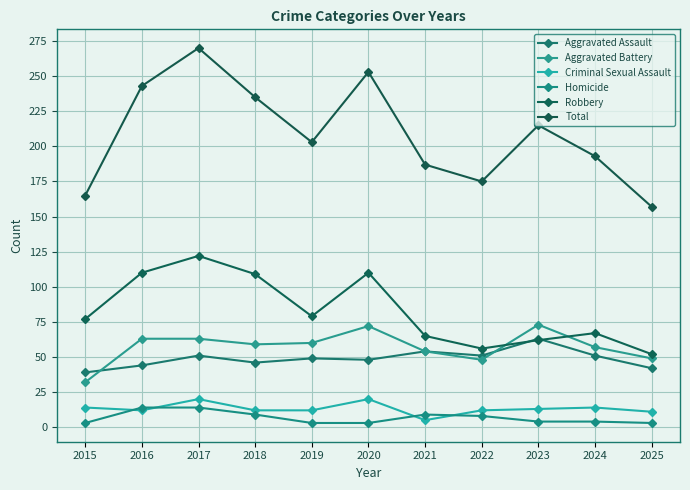

What is the total value across all series at 2018?

470